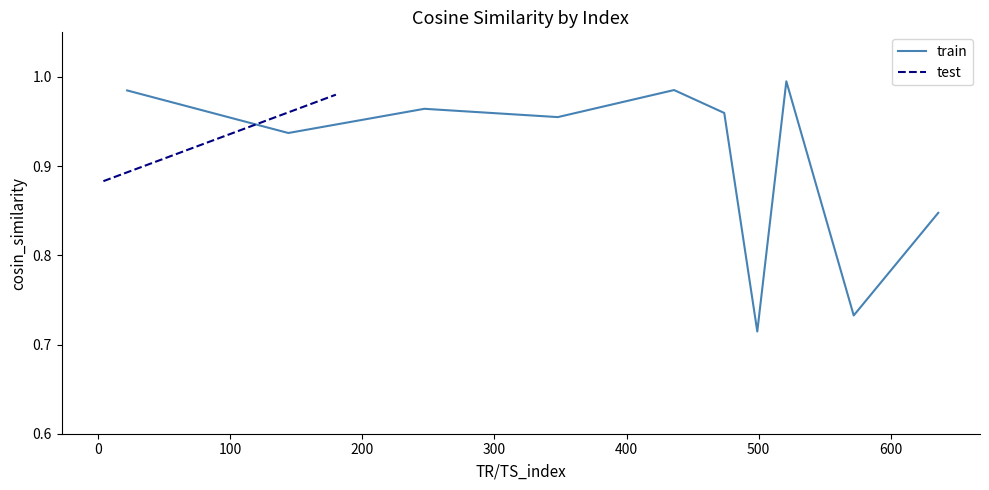

What is the label of the 9th point from the right?

test